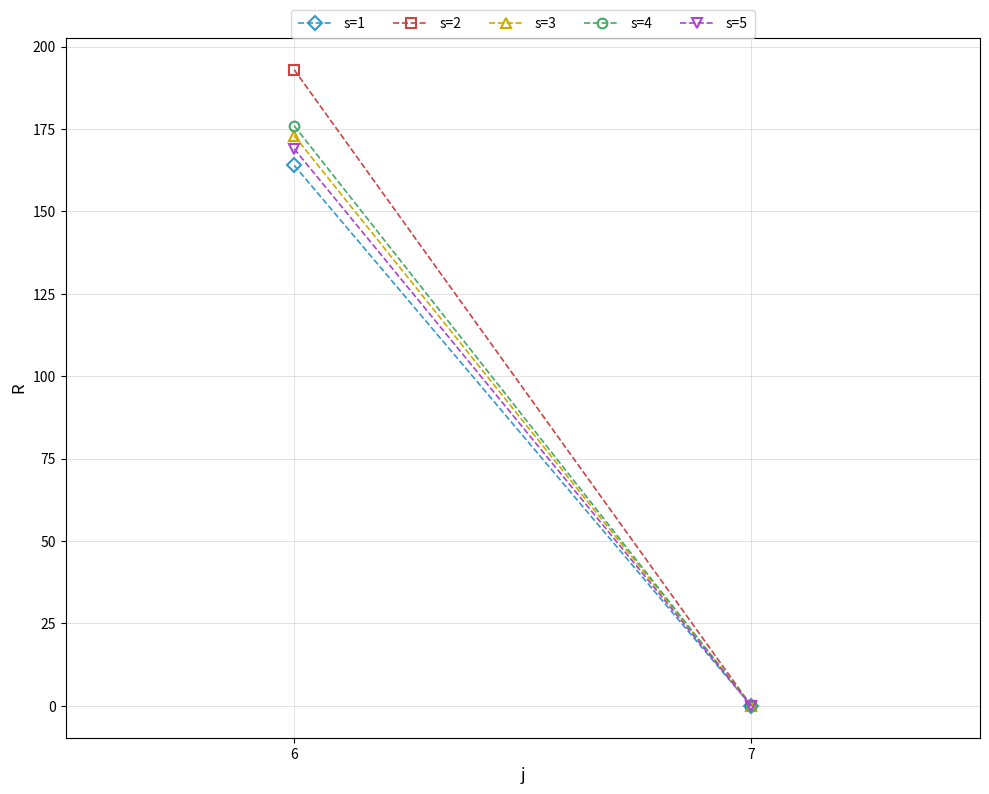

What is the sum of the s=3 values at 7 and 6?

173